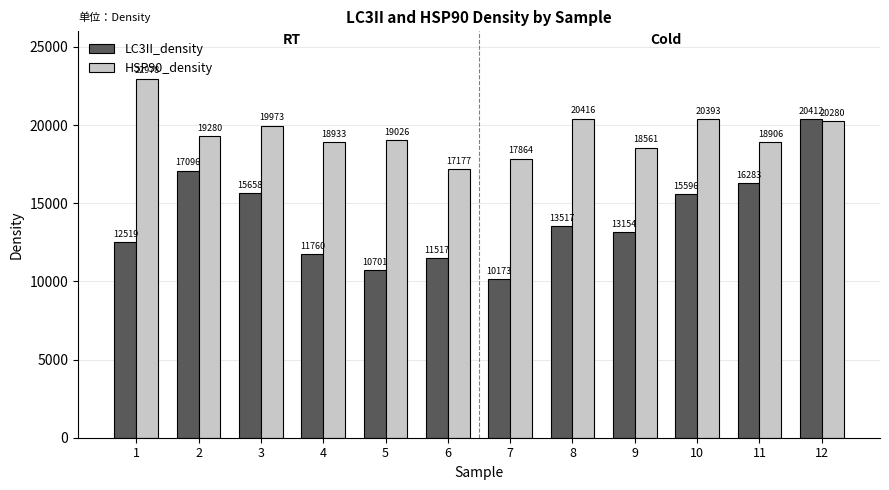

List the series in order of their overall mean, lowest first.

LC3II_density, HSP90_density